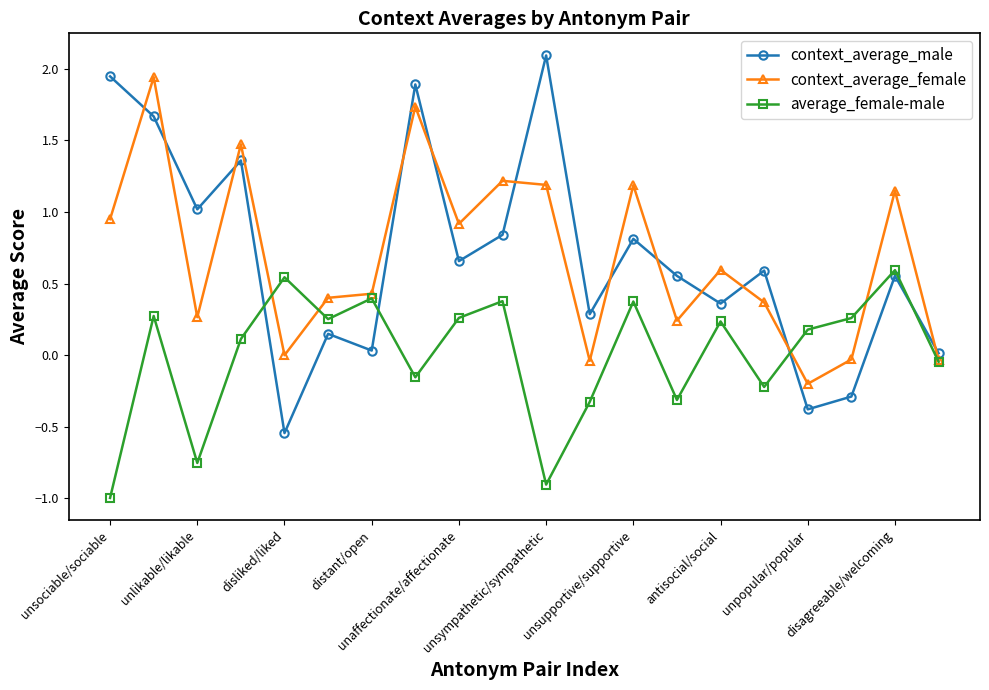

Is this an area chart (filled region under the line)?

No